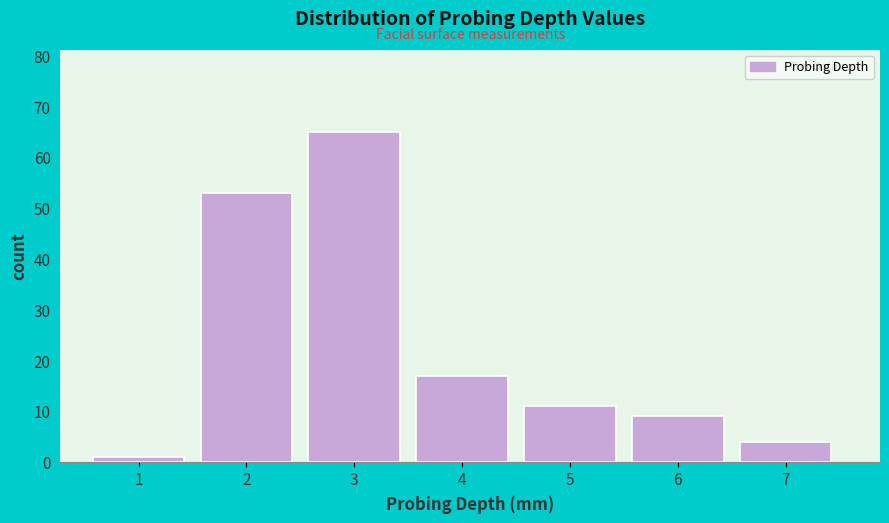

Reading right to left, what are all the values shown in this chart?

7=4	6=9	5=11	4=17	3=65	2=53	1=1